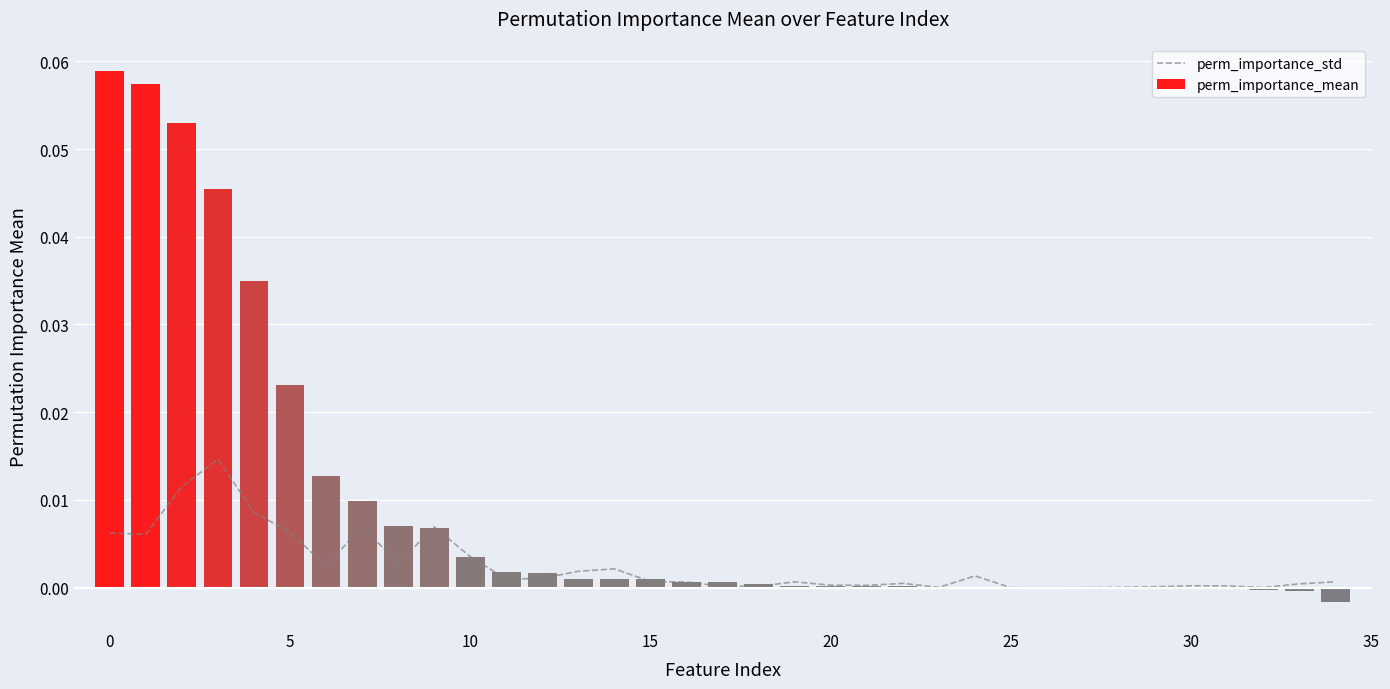

Are the bars grouped side by side (vs. stacked)?

No